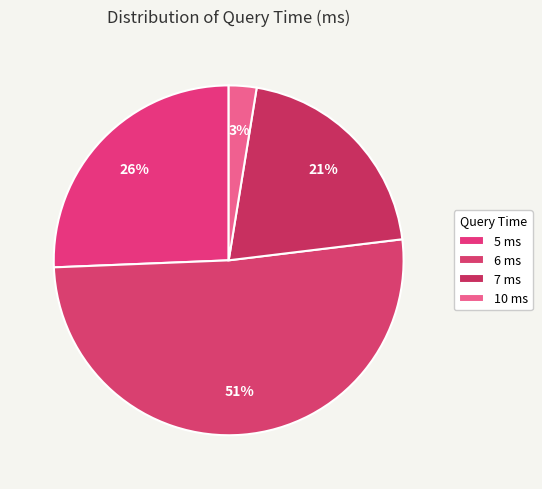

Count the number of slices in the pie.

4